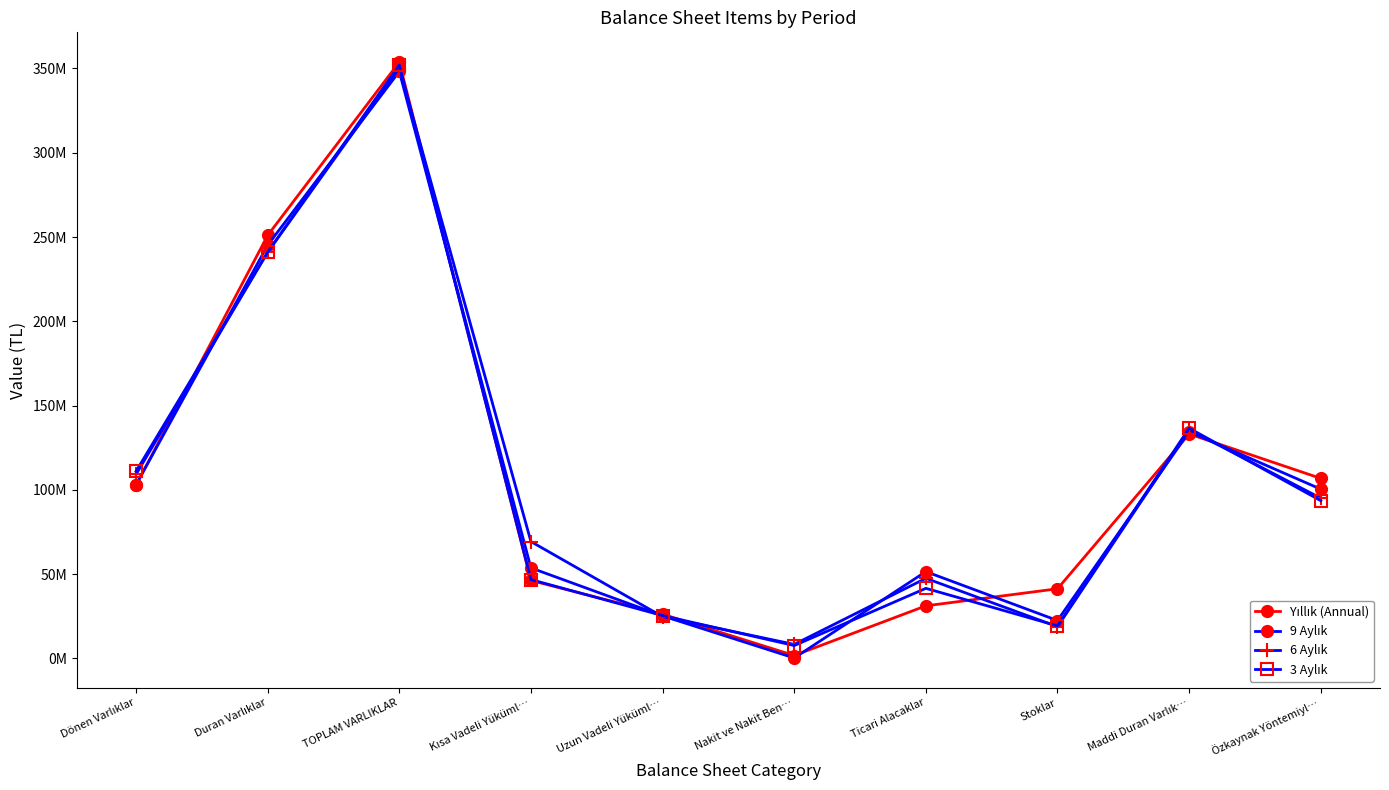

True or false: 9 Aylık has more than 2 points higher than both neighbors.

True